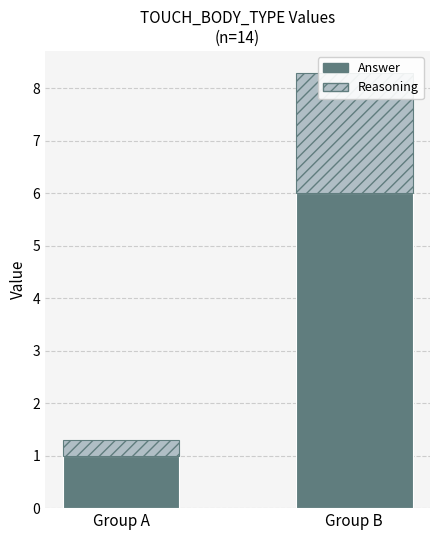

What is the difference between the maximum and minimum values in the Reasoning series?

2.0